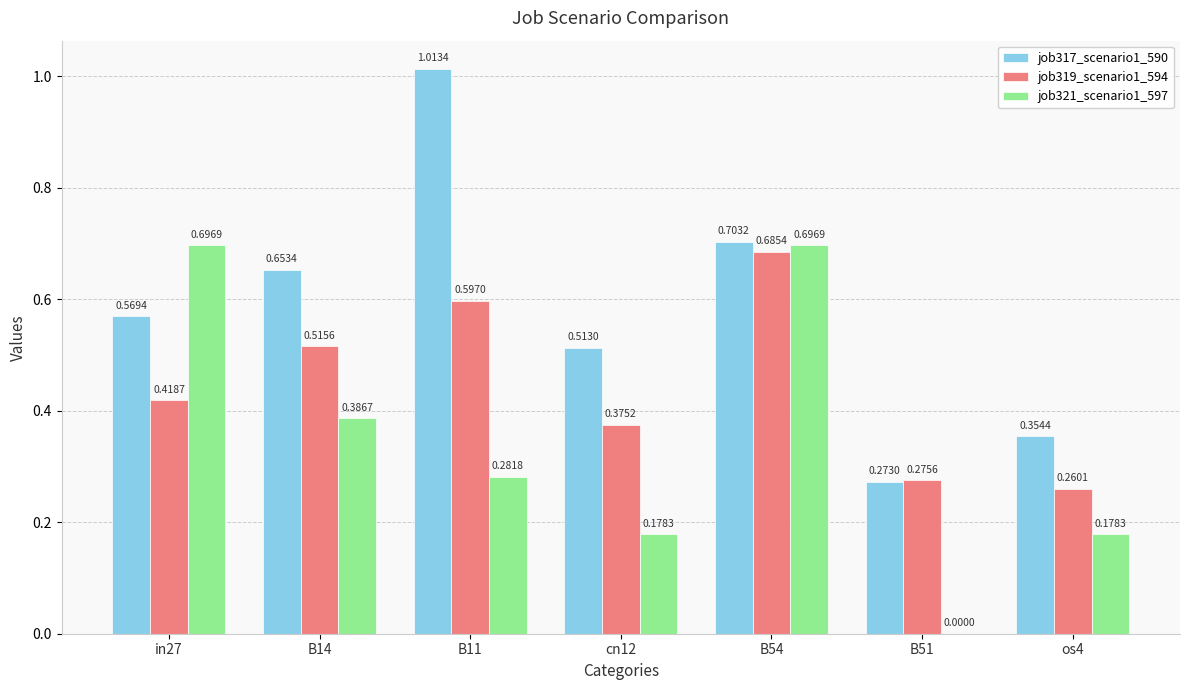

What is the sum of all job321_scenario1_597 values?

2.4